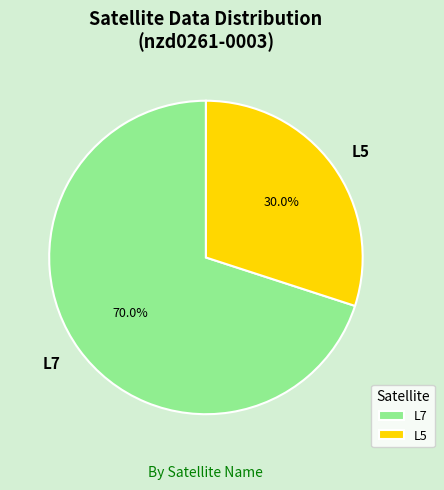

Do L7 and L5 together represent more than half of the pie?

Yes